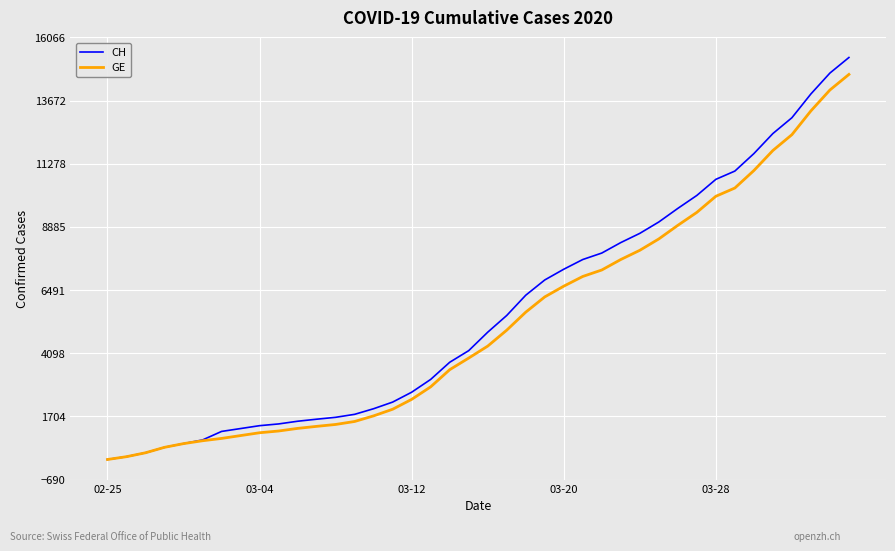

What is the difference between the second highest and second lowest values in the GE series?

13894